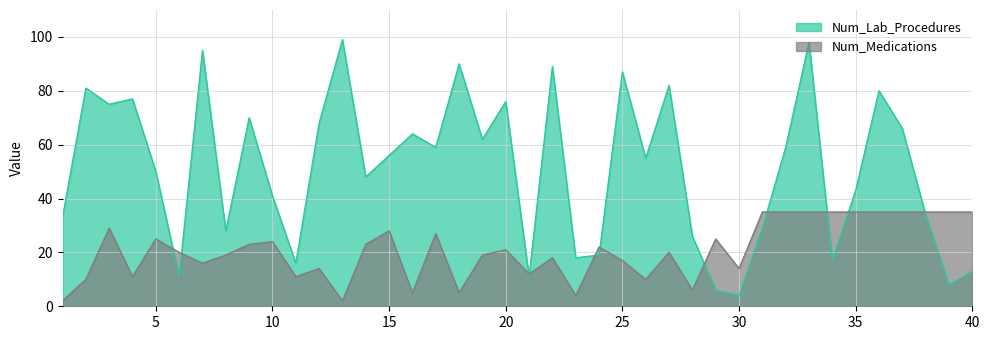

What value does the Num_Lab_Procedures series have at 31, to the nearest 5?

30